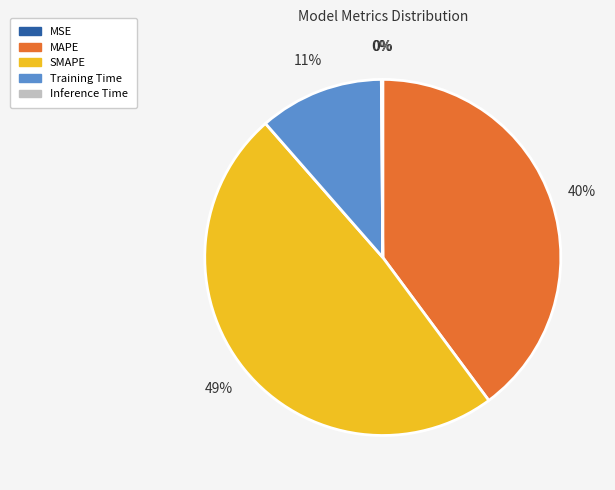

The SMAPE slice represents 49% of the pie. True or false?

True